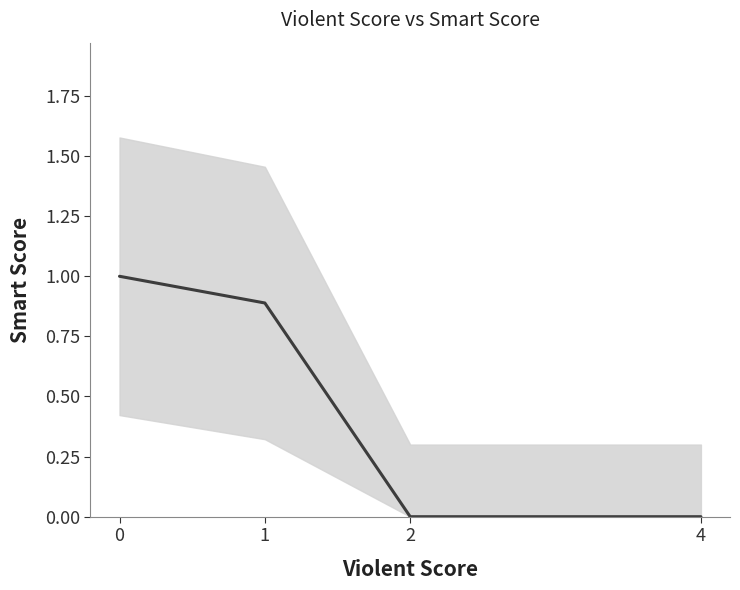

List the labels in order of value, largest first.

0, 1, 2, 4